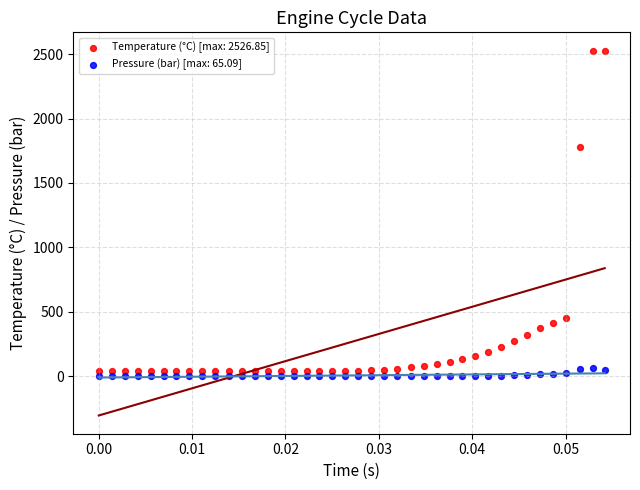

Across all data points, what is the range of Y values (max minus min)?

2525.9